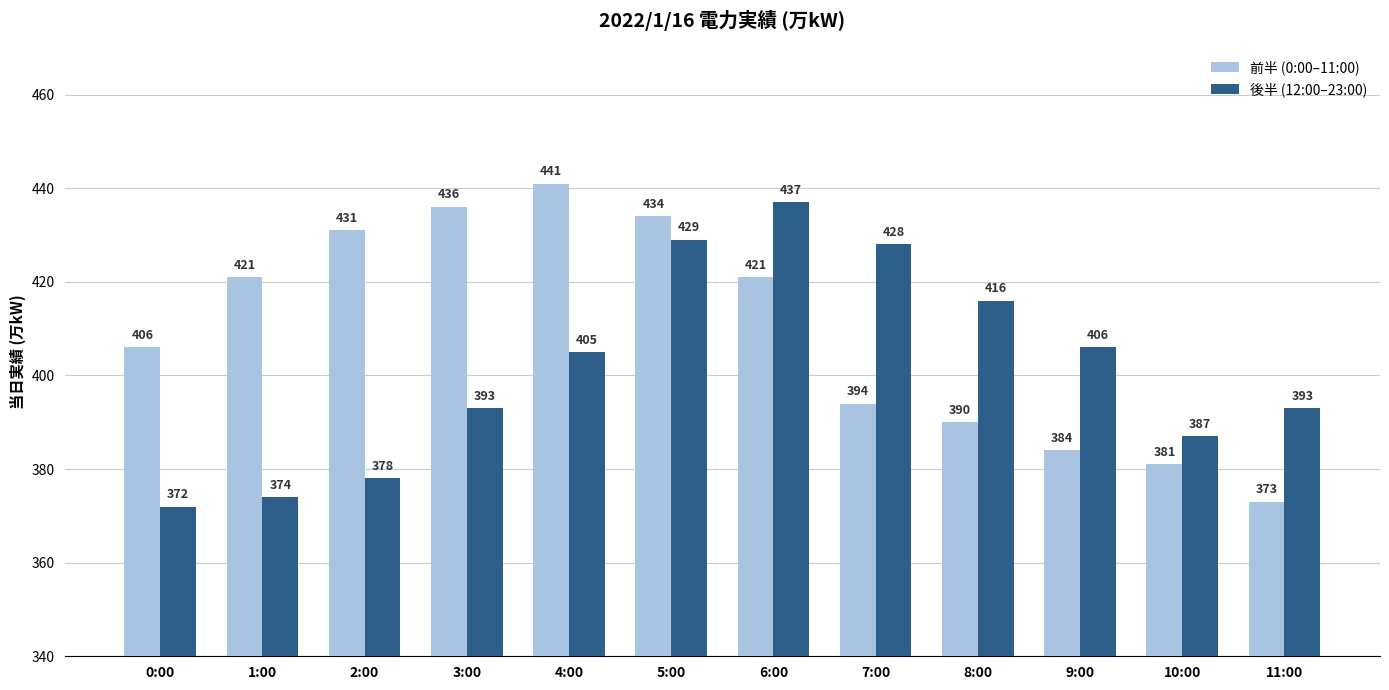

Which series has the widest spread of values?

前半 (0:00–11:00)